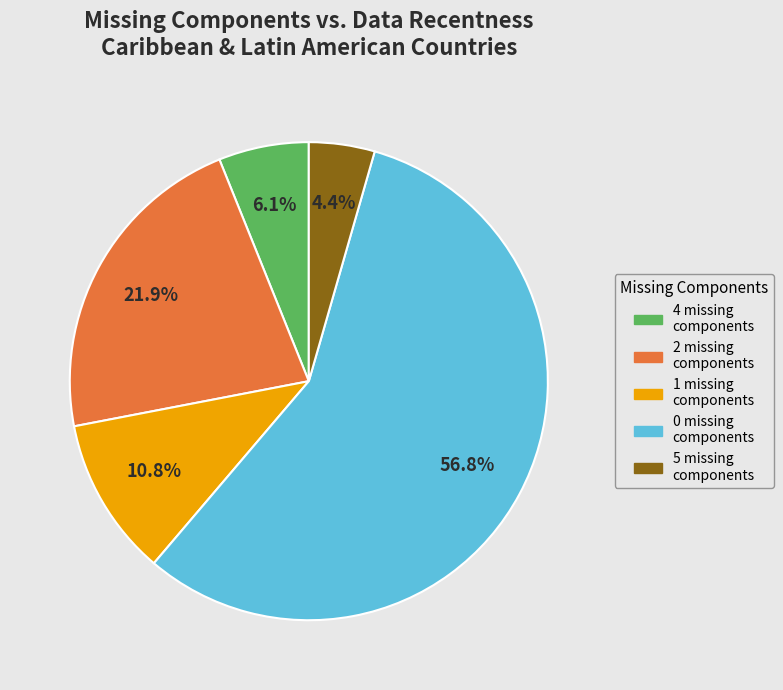

Is there any slice that represents more than half of the pie?

Yes